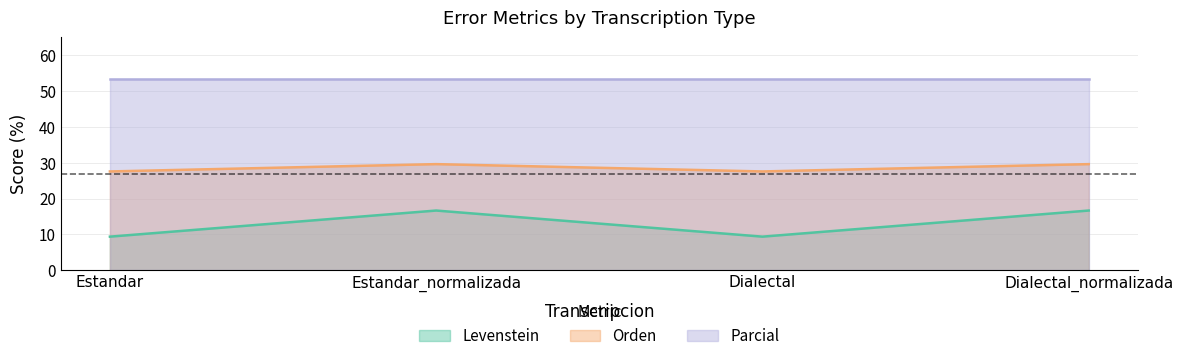

Is it true that Levenstein equals 6.0 at Estandar_normalizada?

False